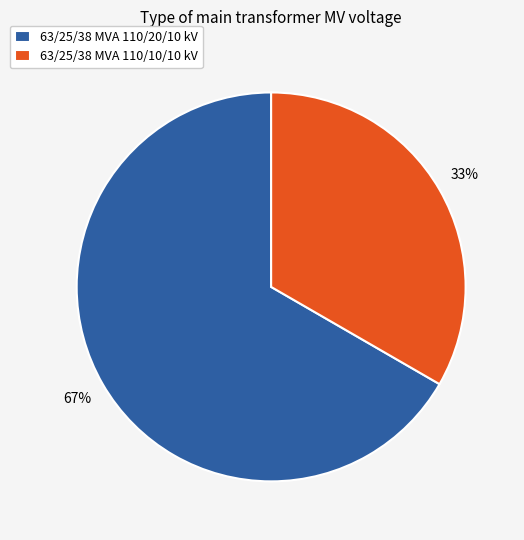

To the nearest percent, what portion does 63/25/38 MVA 110/20/10 kV represent?

67%